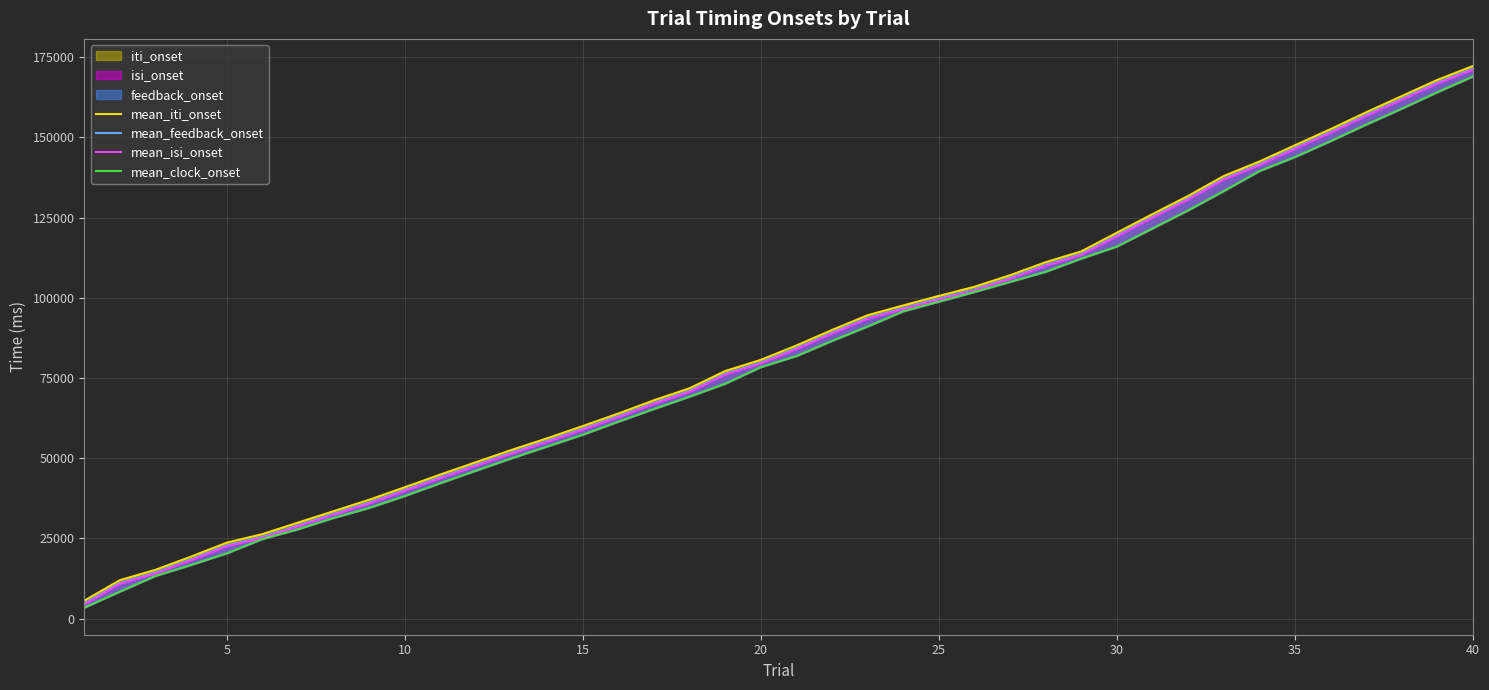

Which series has the largest range (max minus min)?

mean_isi_onset